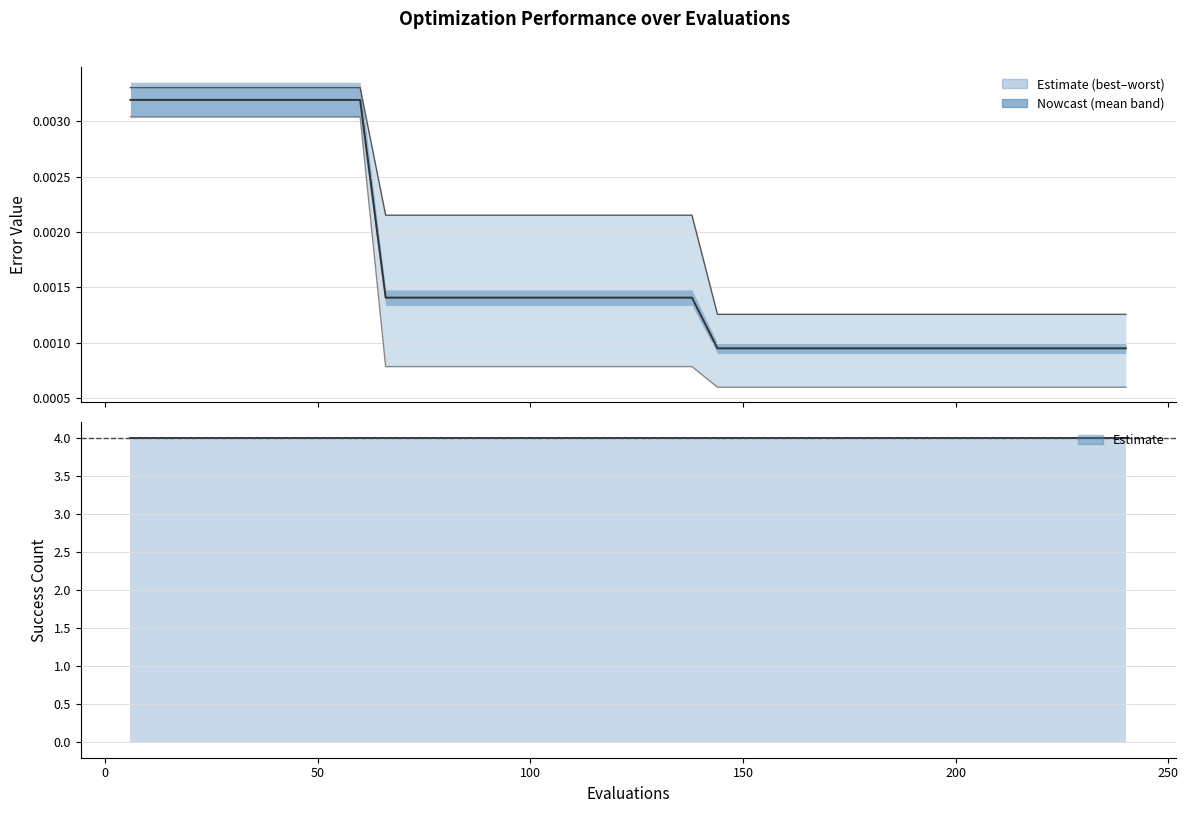

True or false: success num has more than 1 points higher than both neighbors.

False